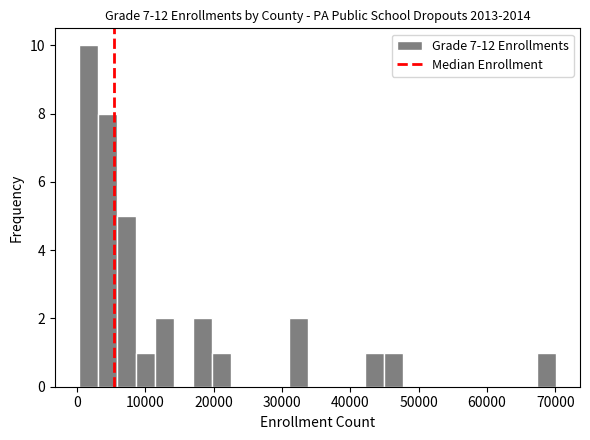

Read against the x-axis, roughly where is the centre of the tallest bar?

2000